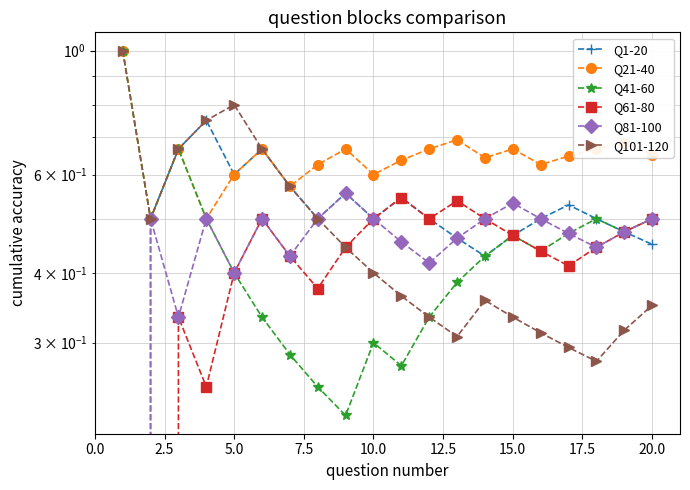

The Q101-120 series shows 0.2 at 20.0. True or false?

False